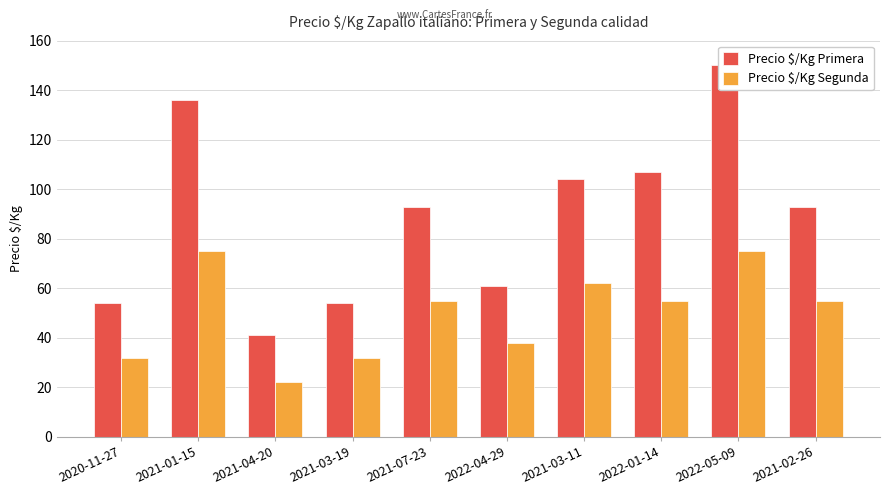

What is the value of the Precio $/Kg Primera bar at the 6th from the left?

61